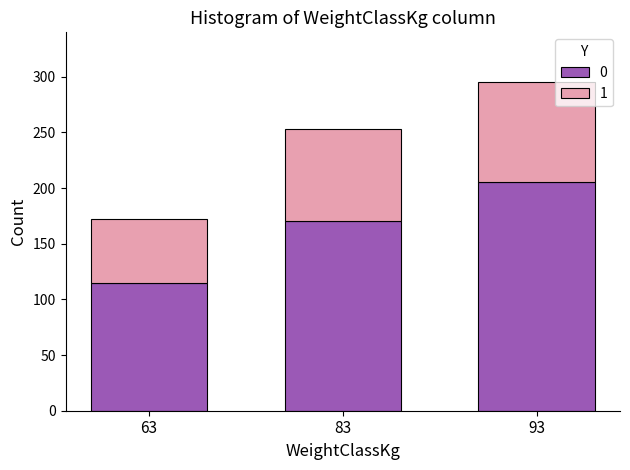

Are the bars grouped side by side (vs. stacked)?

No